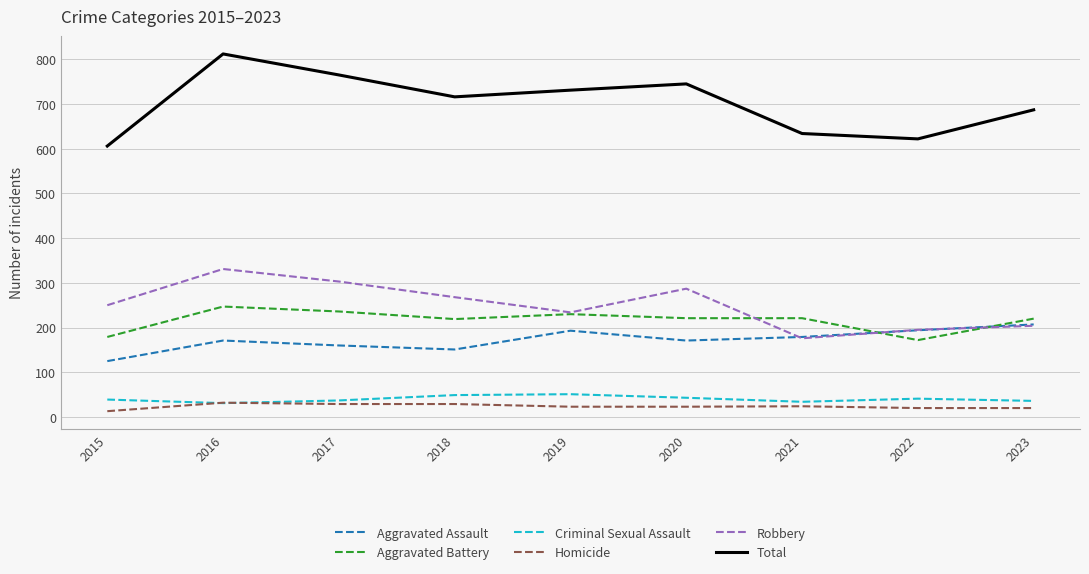

Which category has the highest value across all series?

2016